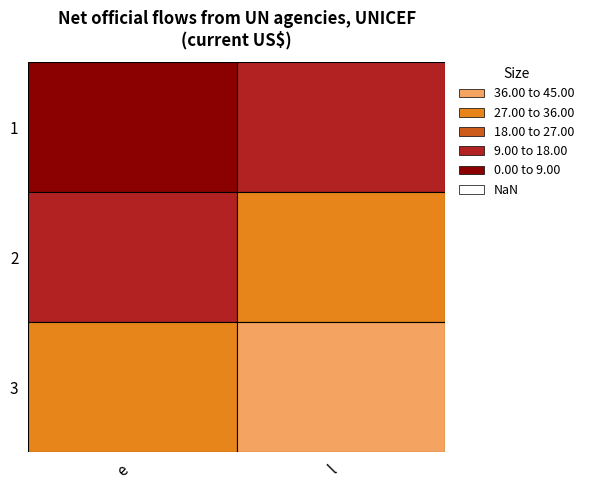

Which series has the largest total across all categories?

3